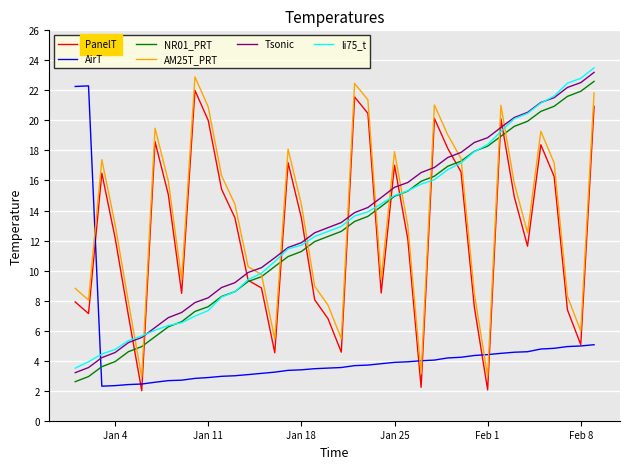

How many categories are shown in the chart?

40